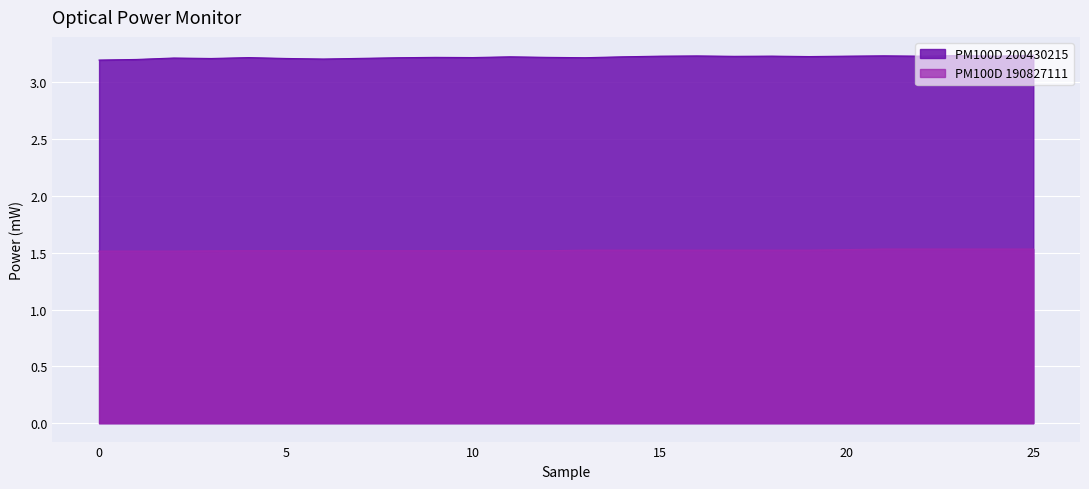

What is the maximum value shown in the chart?

3.2